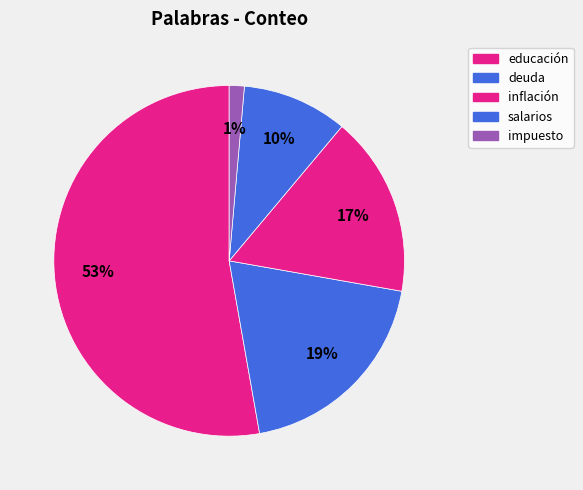

Which slice is the largest?

educación